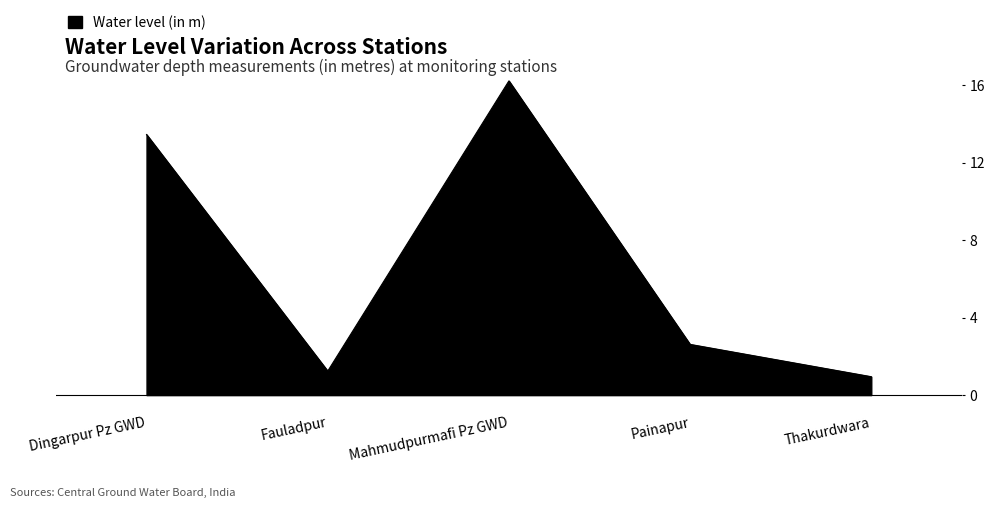

What is the sum of the values at Mahmudpurmafi Pz GWD and Dingarpur Pz GWD?

29.7